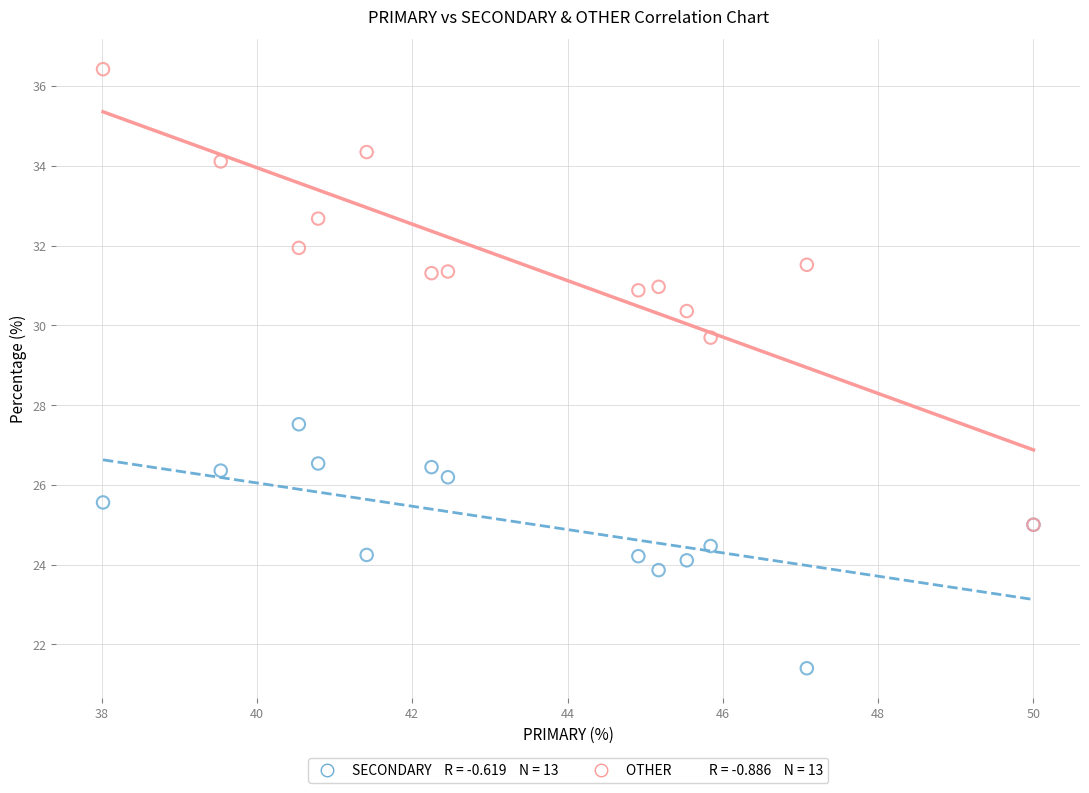

Across all series, what Y value is closest to 28?

27.5